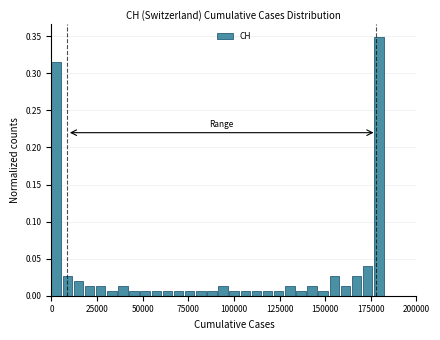

Around what value on the x-axis is the tallest bar? Give the approximate position of its centre, as read against the axis.

180000